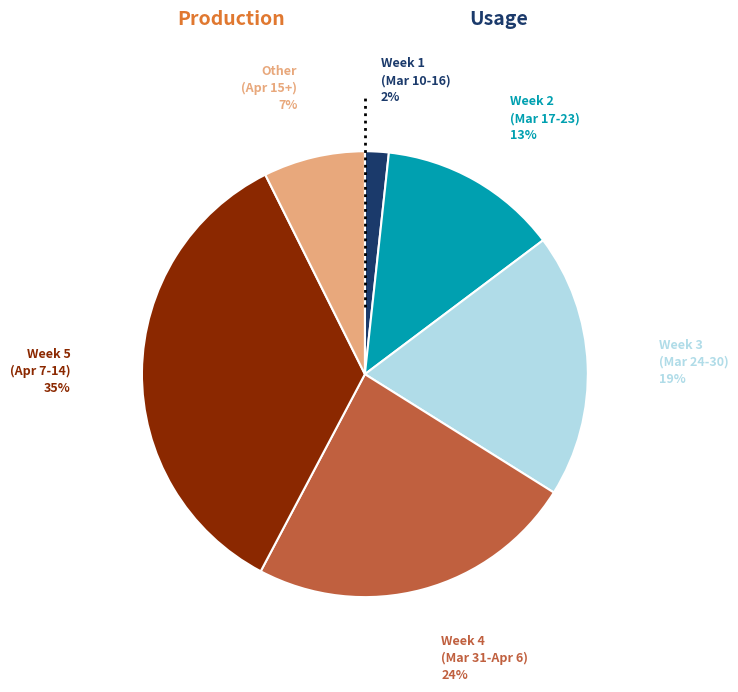

To the nearest percent, what is the difference between the largest and smallest slice percentages?

33%